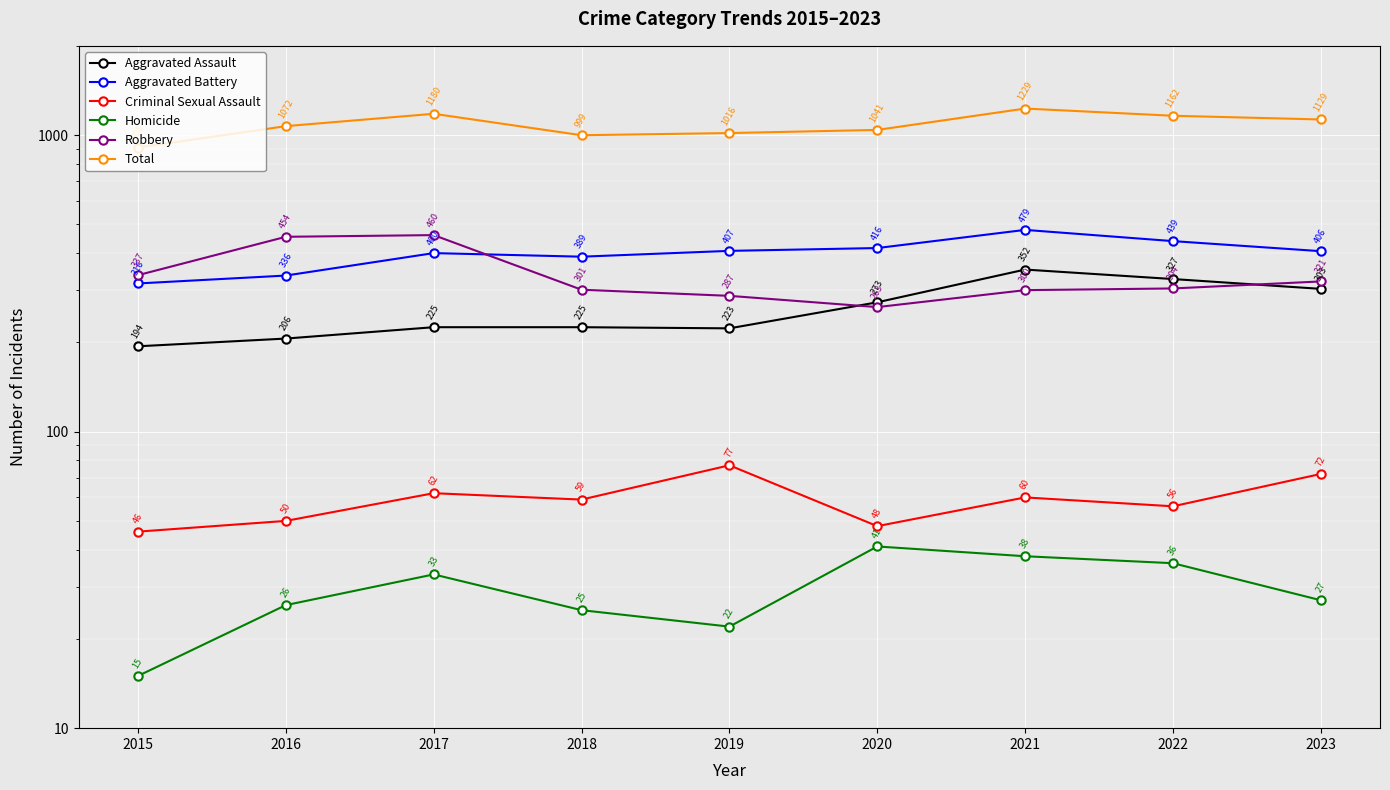

True or false: Total has more than 0 points higher than both neighbors.

True